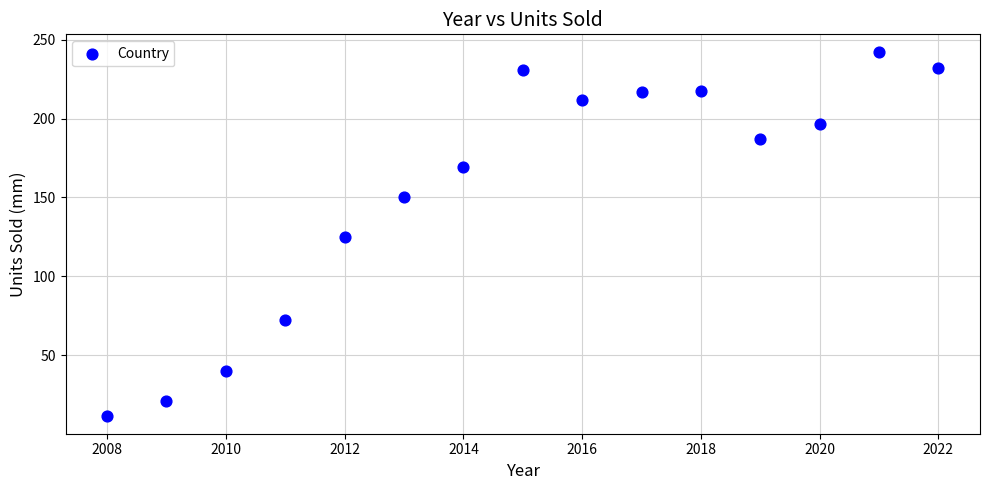

What is the range of X values (max minus min)?

14.0